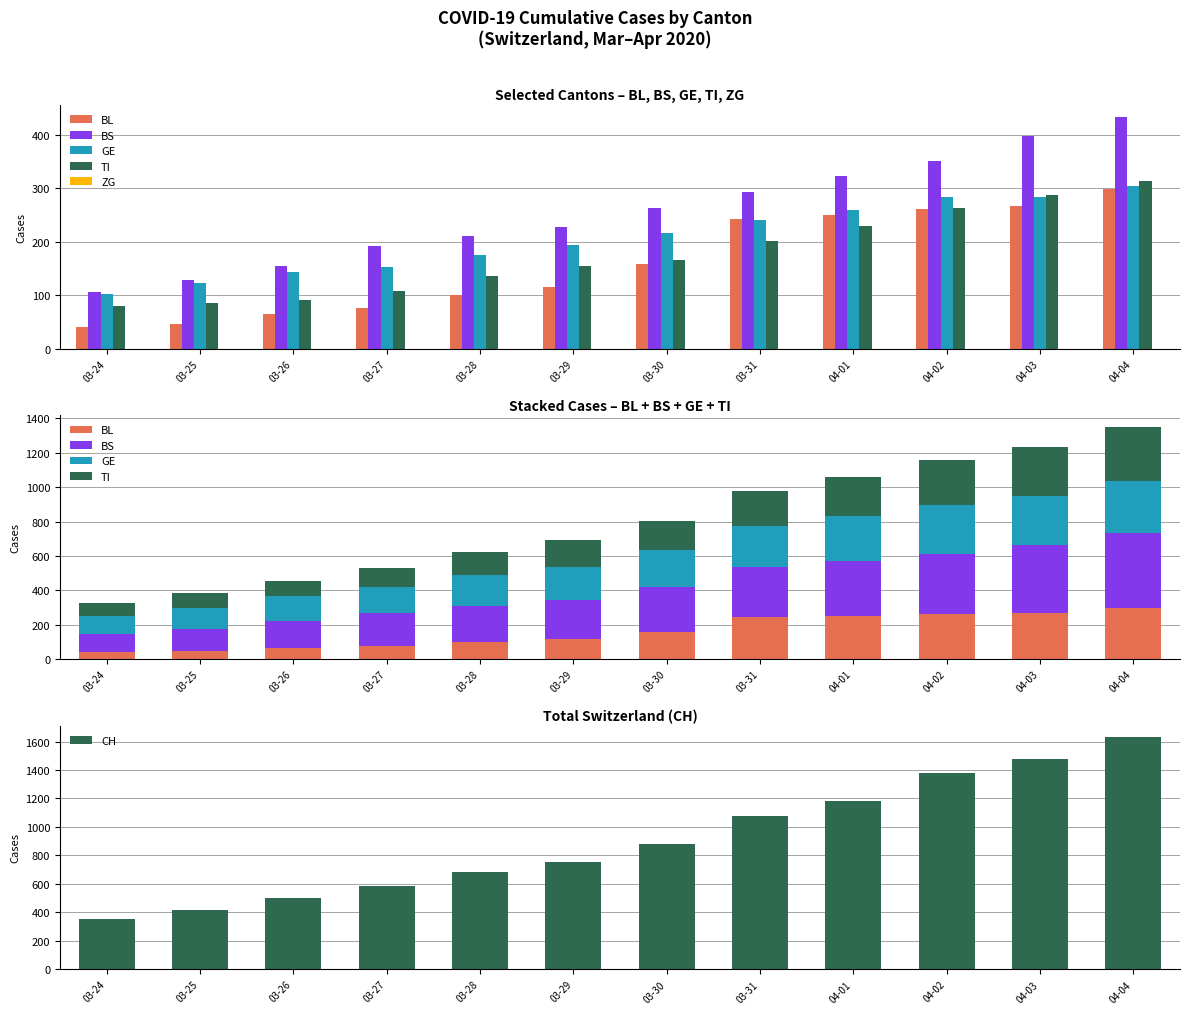

Count the number of data series in this chart.

6